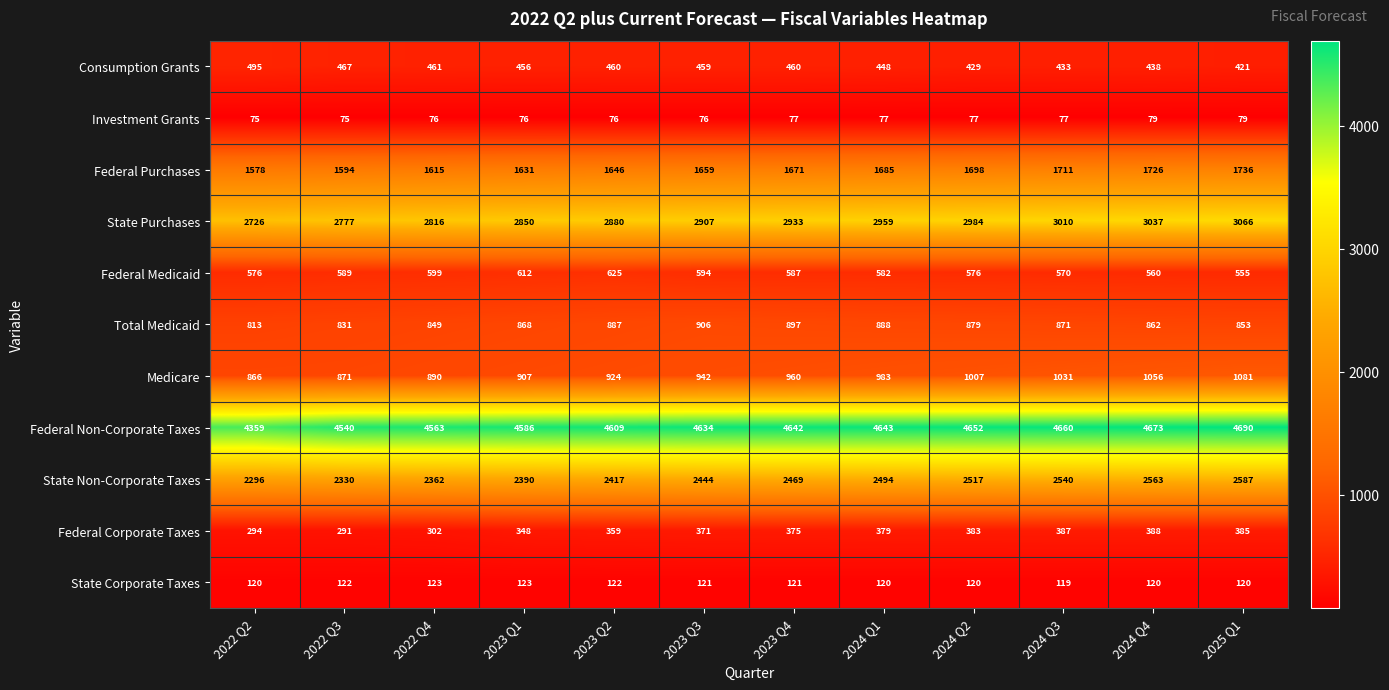

Count the number of data series in this chart.

11